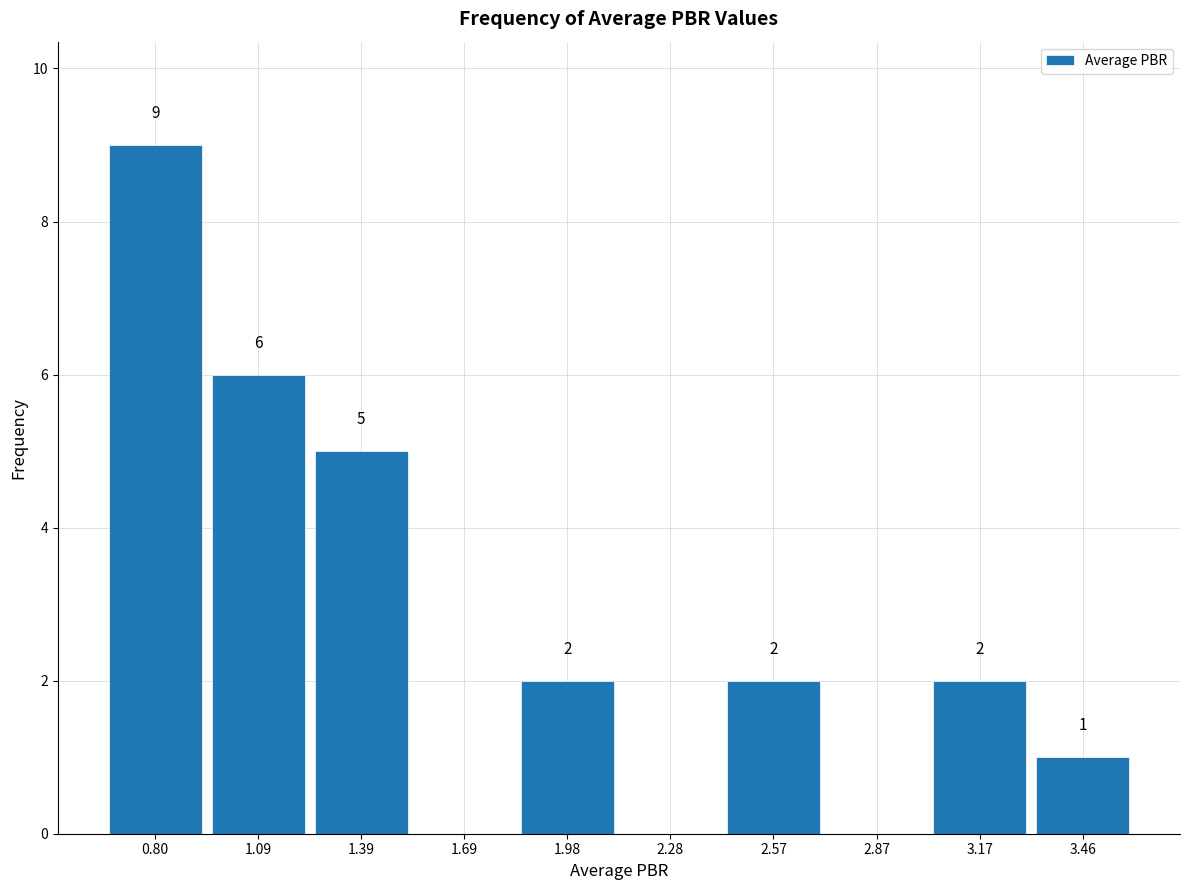

Over which range of the x-axis is the bar tallest?

0.65 to 0.95